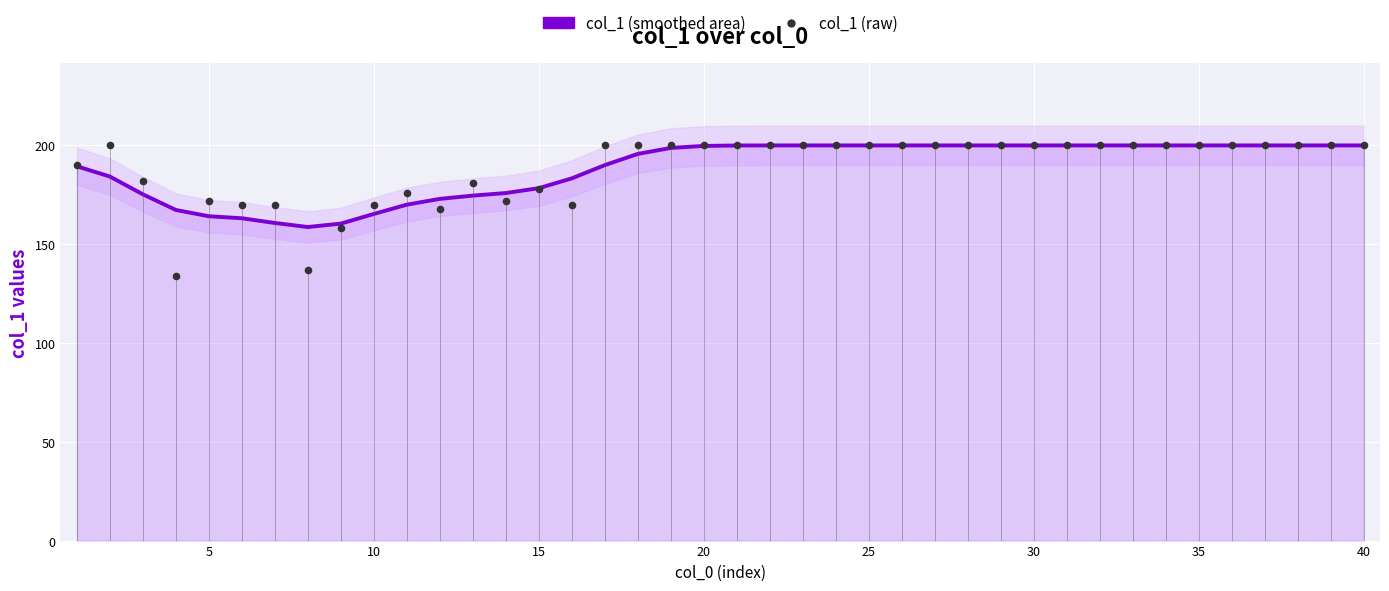

Which series contains the highest Y value?

col_1 (smoothed)